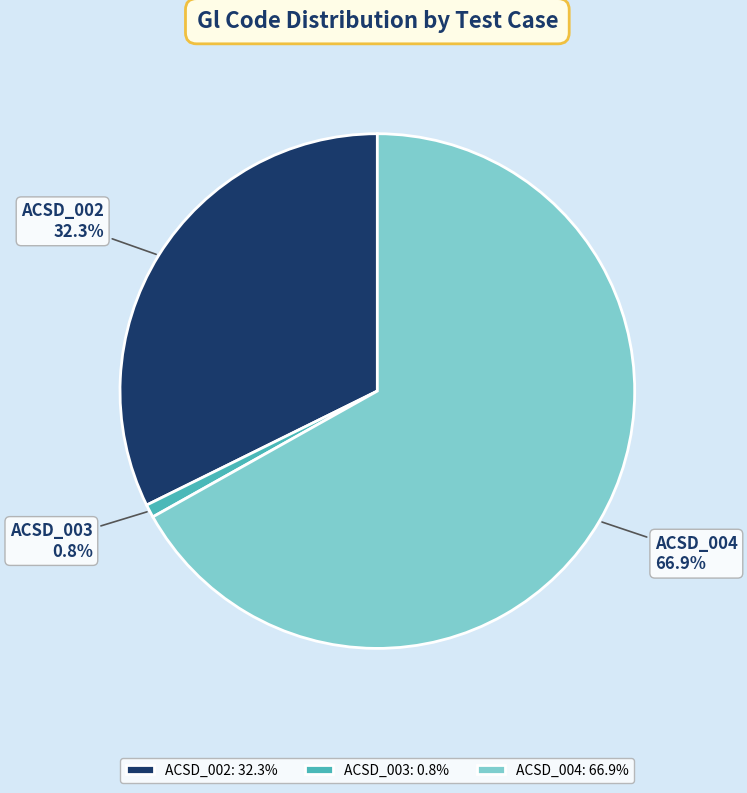

What is the smallest slice in the pie chart?

ACSD_003